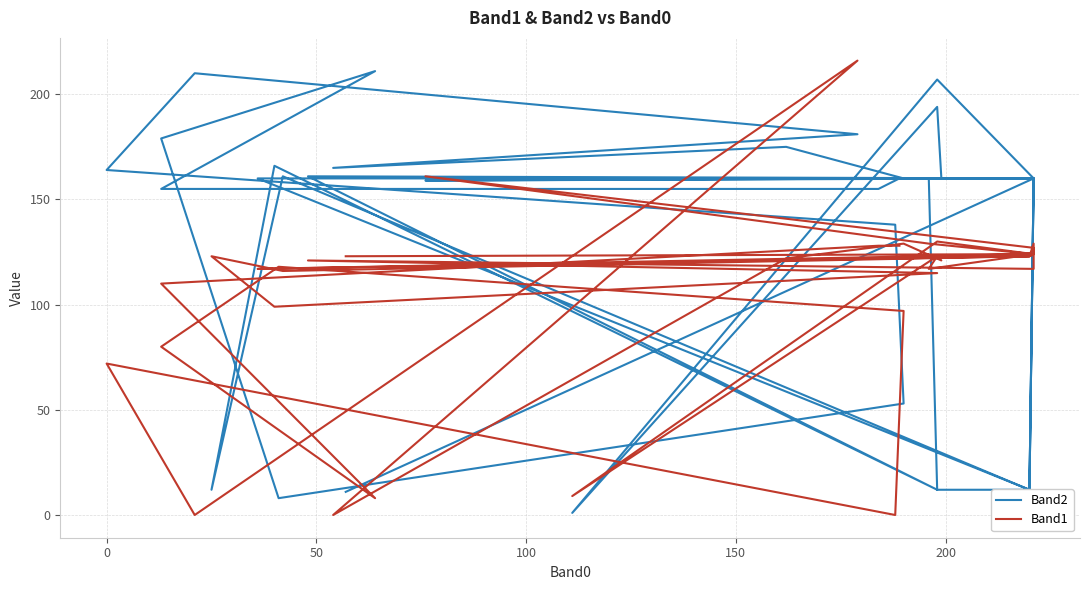

The Band2 series shows 3 at 39. True or false?

False